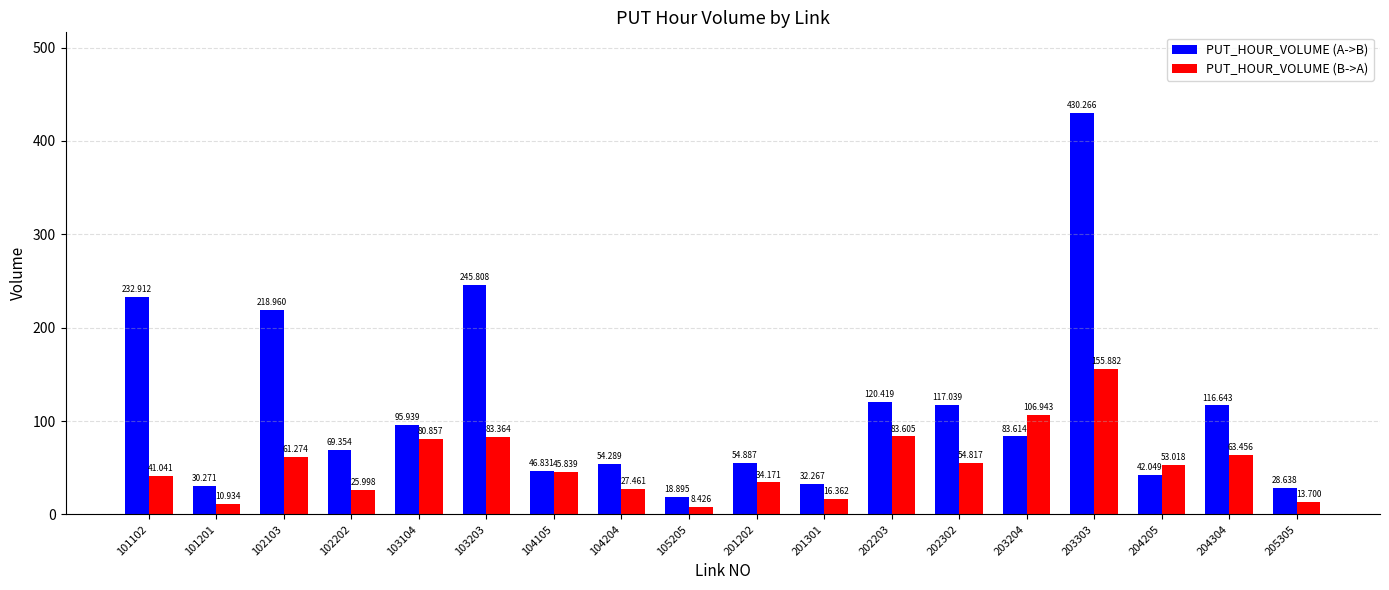

What is the sum of all PUT_HOUR_VOLUME (A->B) values?

2039.1